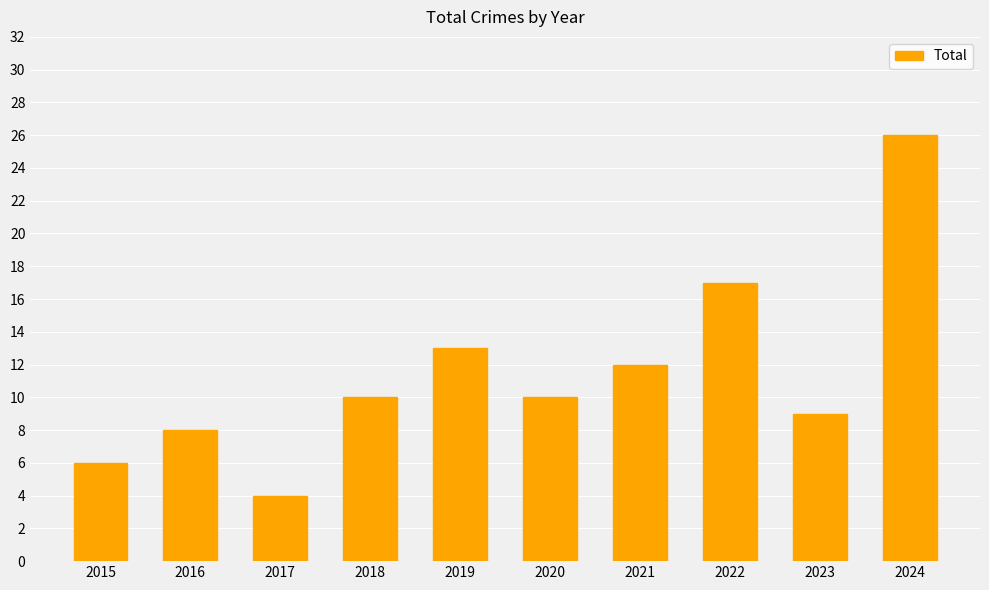

Which has a higher value, 2024 or 2020?

2024